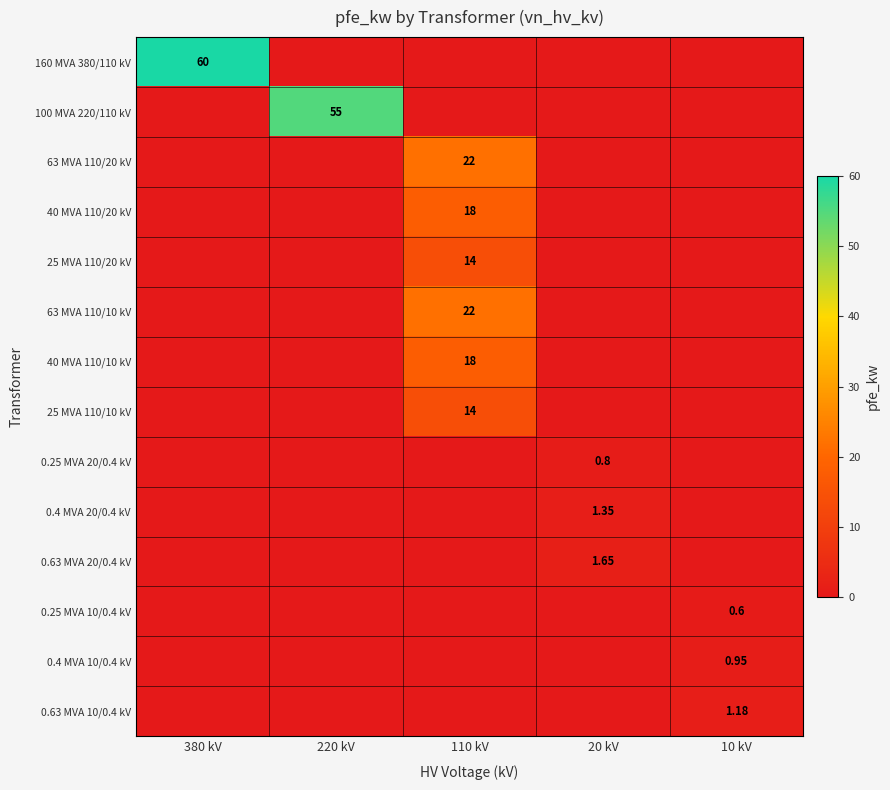

Between 220 kV and 20 kV, which is larger?

220 kV